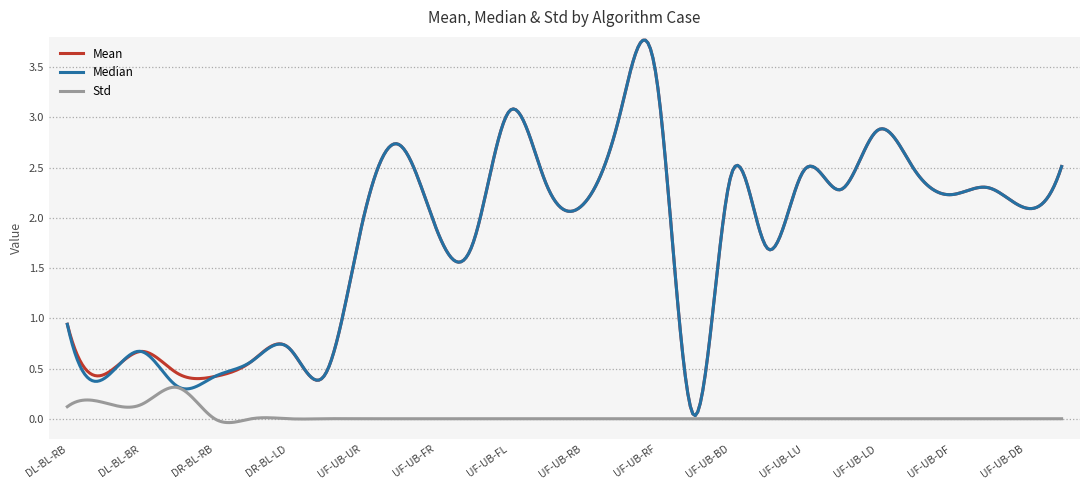

Which series has the largest range (max minus min)?

Mean